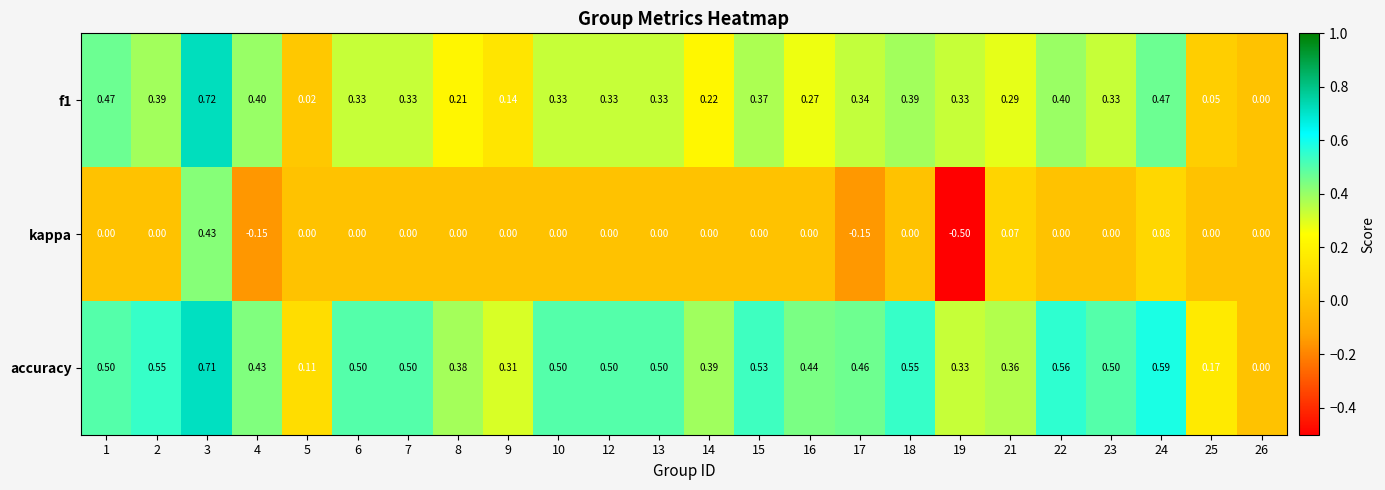

Rank the series at 17 from lowest to highest value.

kappa, f1, accuracy